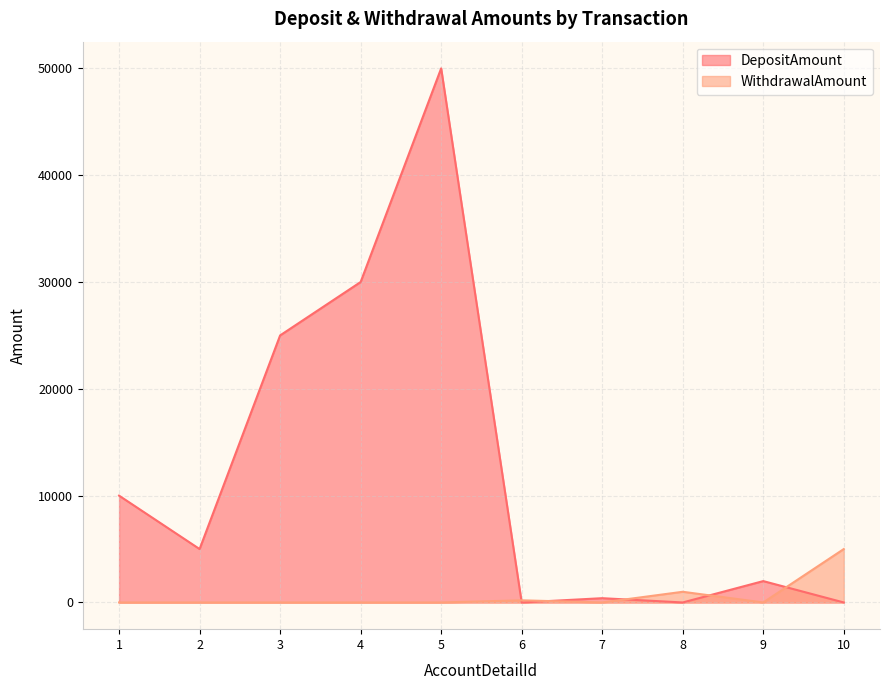

Rank the series by their average value, from highest to lowest.

DepositAmount, WithdrawalAmount